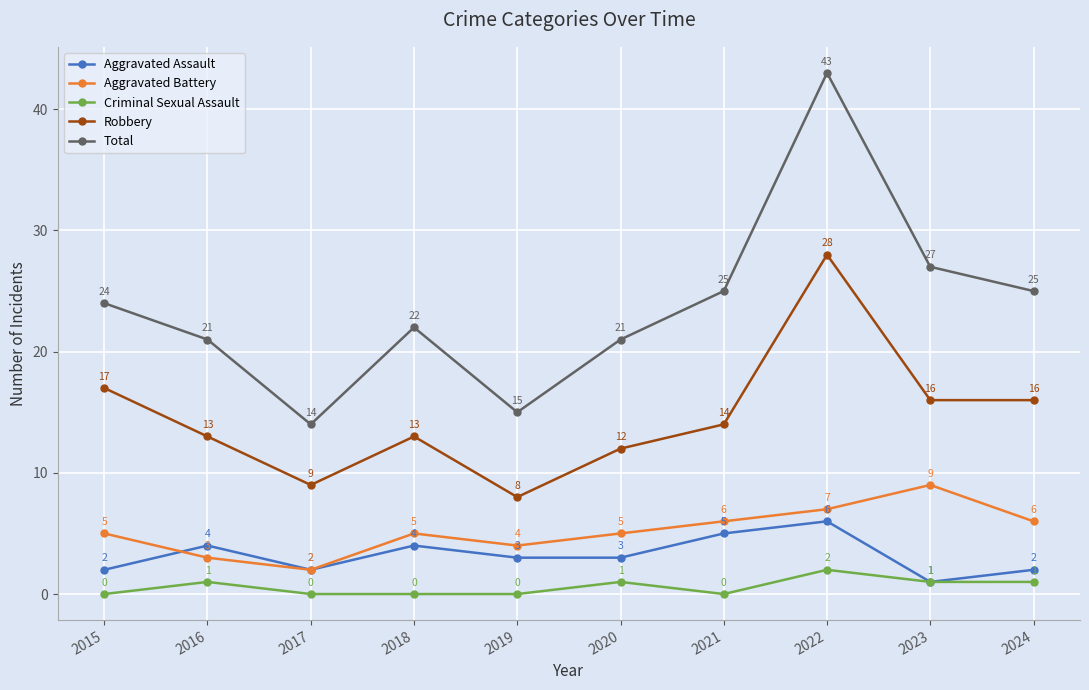

At how many categories does at least one series exceed 12?

10